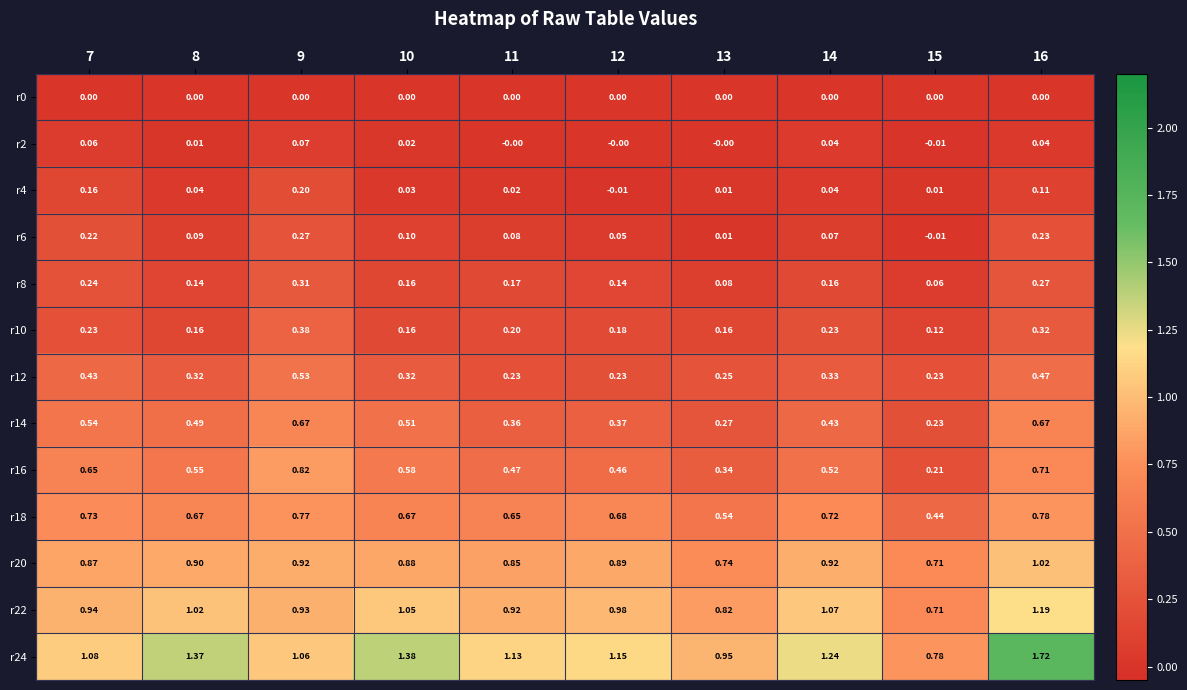

Is the value of r16 at 15 greater than the value of r8 at 13?

Yes